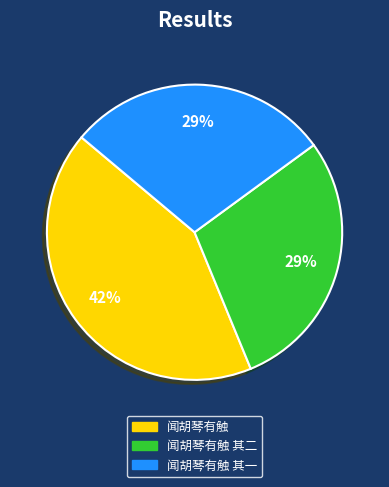

Is there any slice that represents more than half of the pie?

No